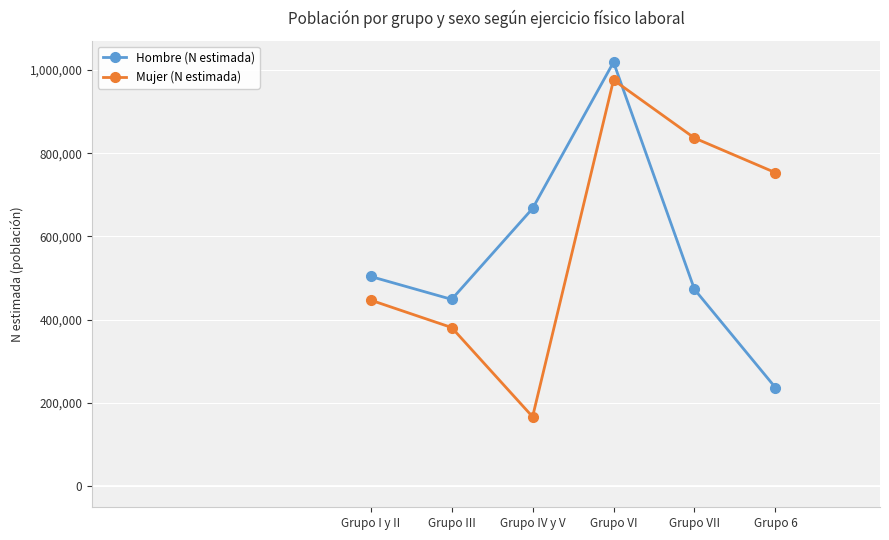

Rank the series by their average value, from lowest to highest.

Hombre (N estimada), Mujer (N estimada)